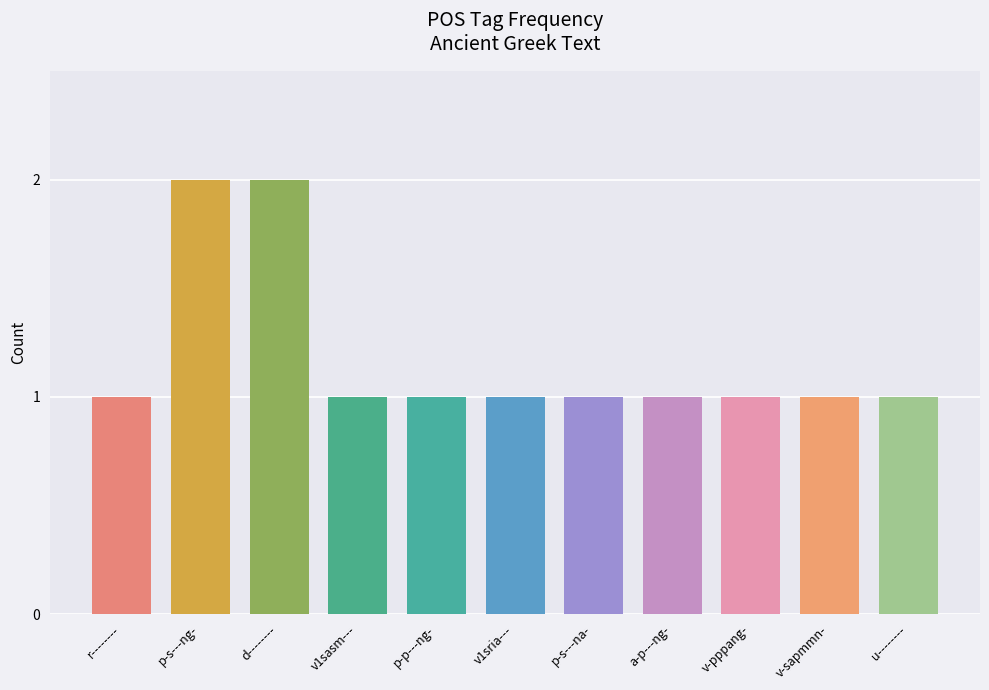

The value at v-pppang- is 1. True or false?

True